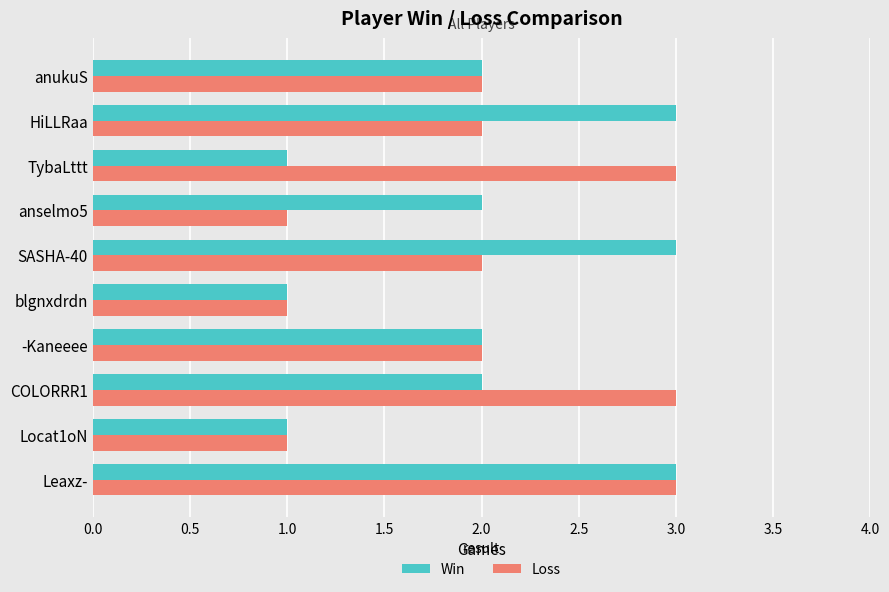

Is it true that Loss equals 2 at HiLLRaa?

True